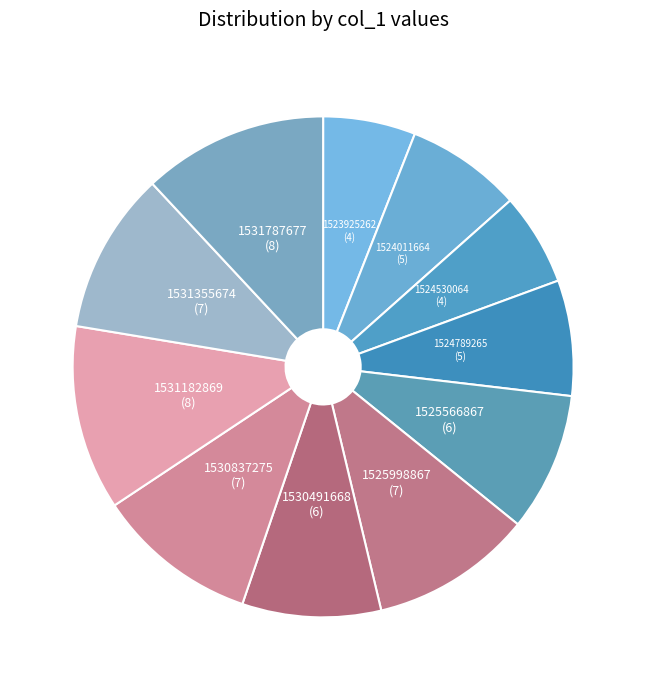

Approximately how many times larger is the value at 1531355674 compared to 1530491668?

1.2